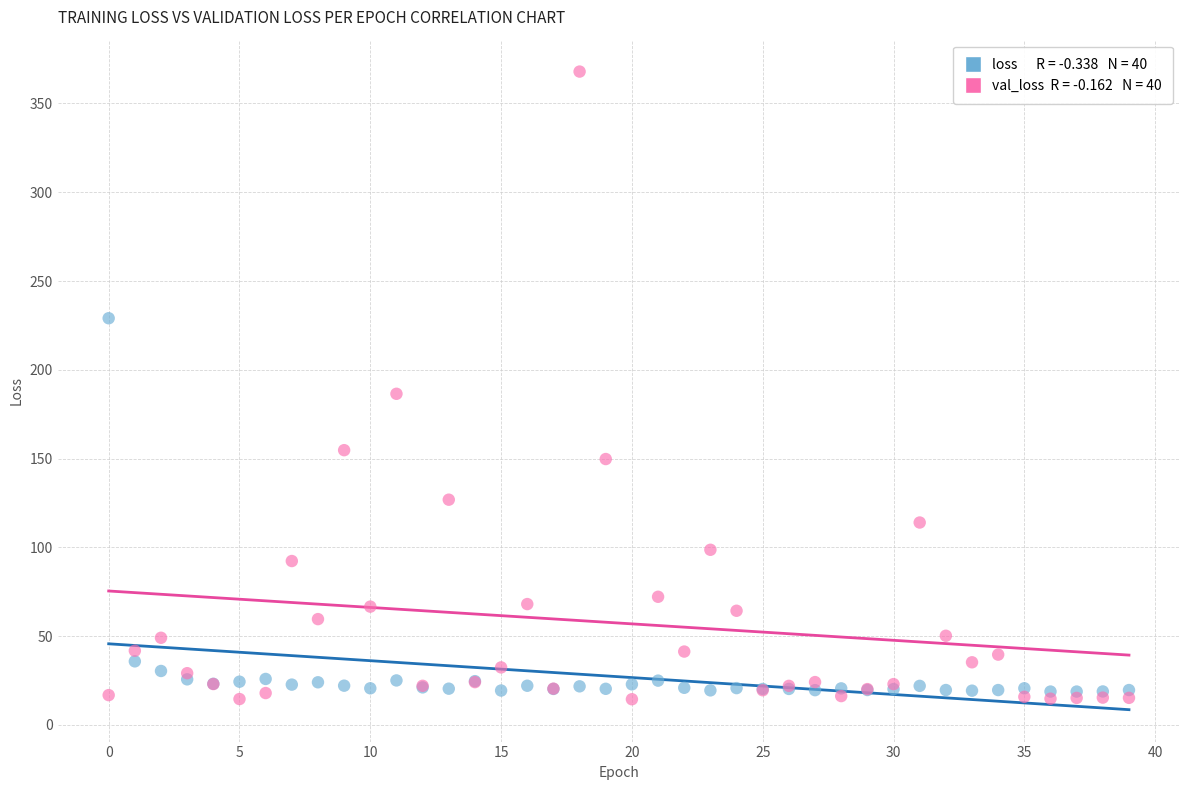

Across all series, what Y value is closest to 191?

186.5